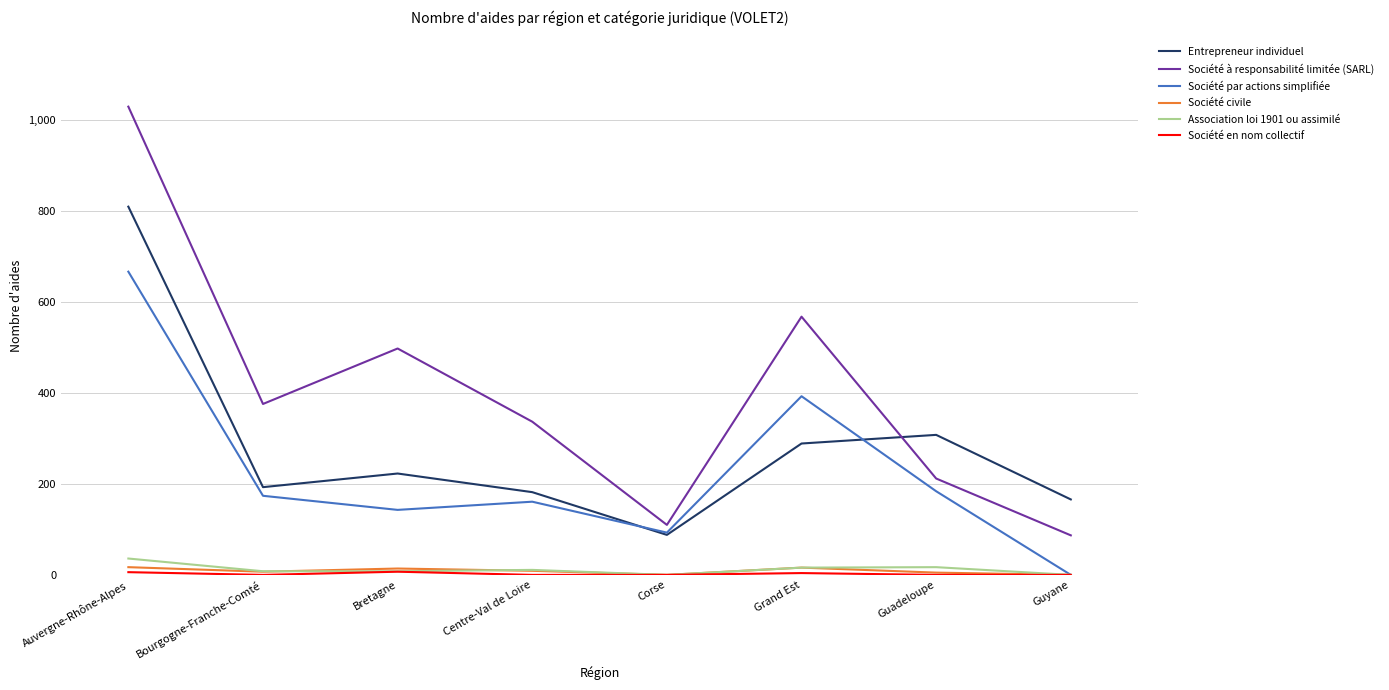

What is the maximum value for Entrepreneur individuel?

810